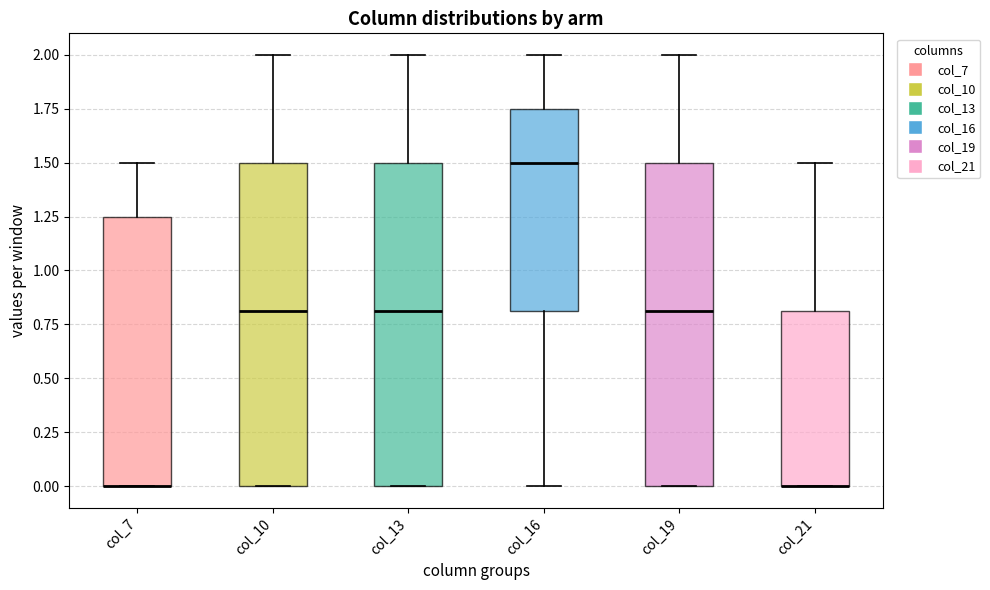

Reading left to right, transcribe this box plot: for each box, give where its median line is, the range the box spans, and where its two whiskers end, as read against the y-axis. The values are not printed on the chart, so give them approximately, as read against the axis.

col_7: median 0.00 (drawn on the box's lower edge), box 0.00 to 1.25, whiskers 0.00 to 1.50
col_10: median 0.80, box 0.00 to 1.50, whiskers 0.00 to 2.00
col_13: median 0.80, box 0.00 to 1.50, whiskers 0.00 to 2.00
col_16: median 1.50, box 0.80 to 1.75, whiskers 0.00 to 2.00
col_19: median 0.80, box 0.00 to 1.50, whiskers 0.00 to 2.00
col_21: median 0.00 (drawn on the box's lower edge), box 0.00 to 0.80, whiskers 0.00 to 1.50